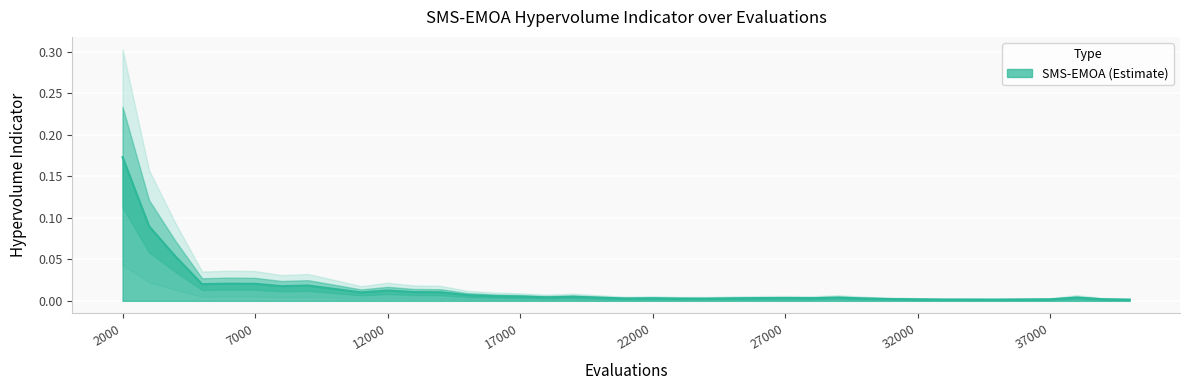

Reading right to left, extract all data points from this chart.

0.0	0.0	0.0	0.0	0.0	0.0	0.0	0.0	0.0	0.0	0.0	0.0	0.0	0.0	0.0	0.0	0.0	0.0	0.0	0.0	0.0	0.0	0.0	0.0	0.0	0.0	0.0	0.0	0.0	0.0	0.0	0.0	0.0	0.0	0.0	0.0	0.1	0.1	0.2